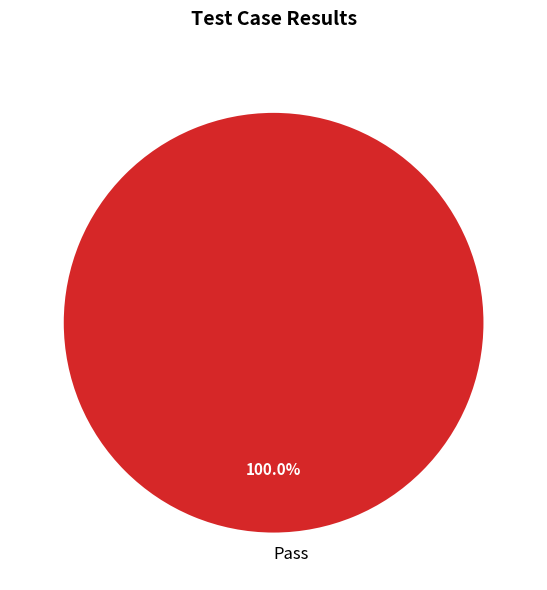

Rank the categories by value from lowest to highest.

Pass